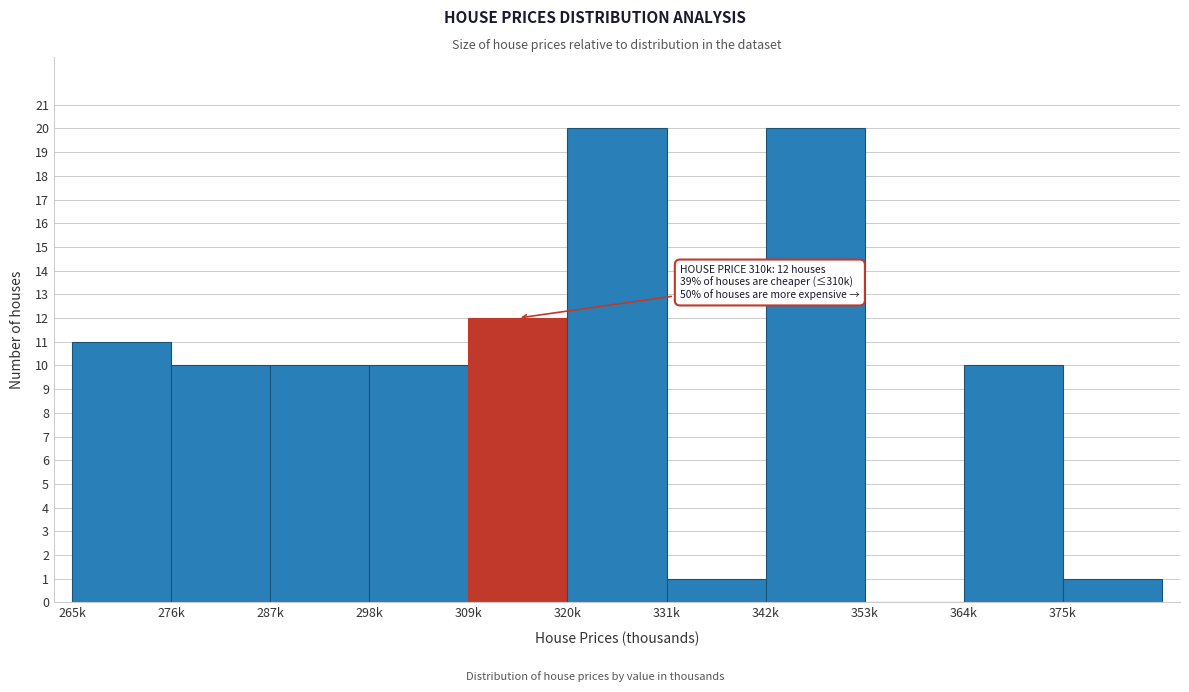

Reading left to right, what are all the values shown in this chart?

265k=11	276k=10	287k=10	298k=10	309k=12	320k=20	331k=1	342k=20	353k=0	364k=10	375k=1